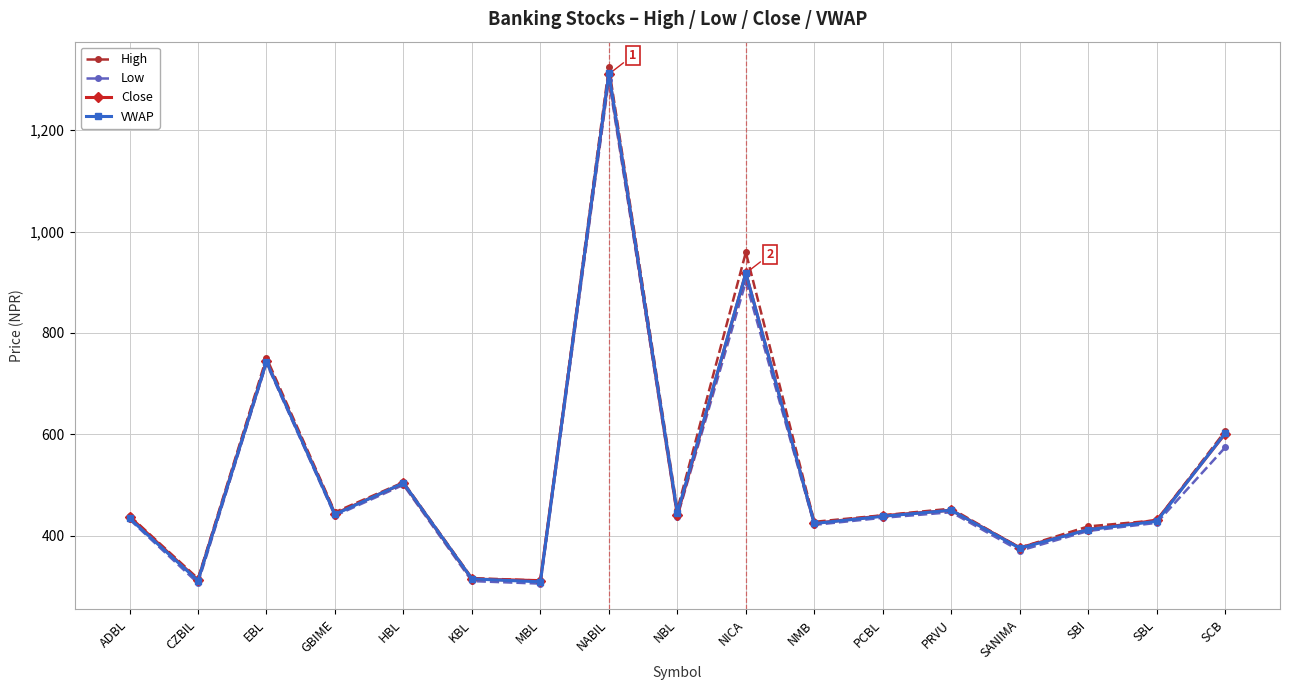

True or false: Low has more than 1 interior local peaks.

True